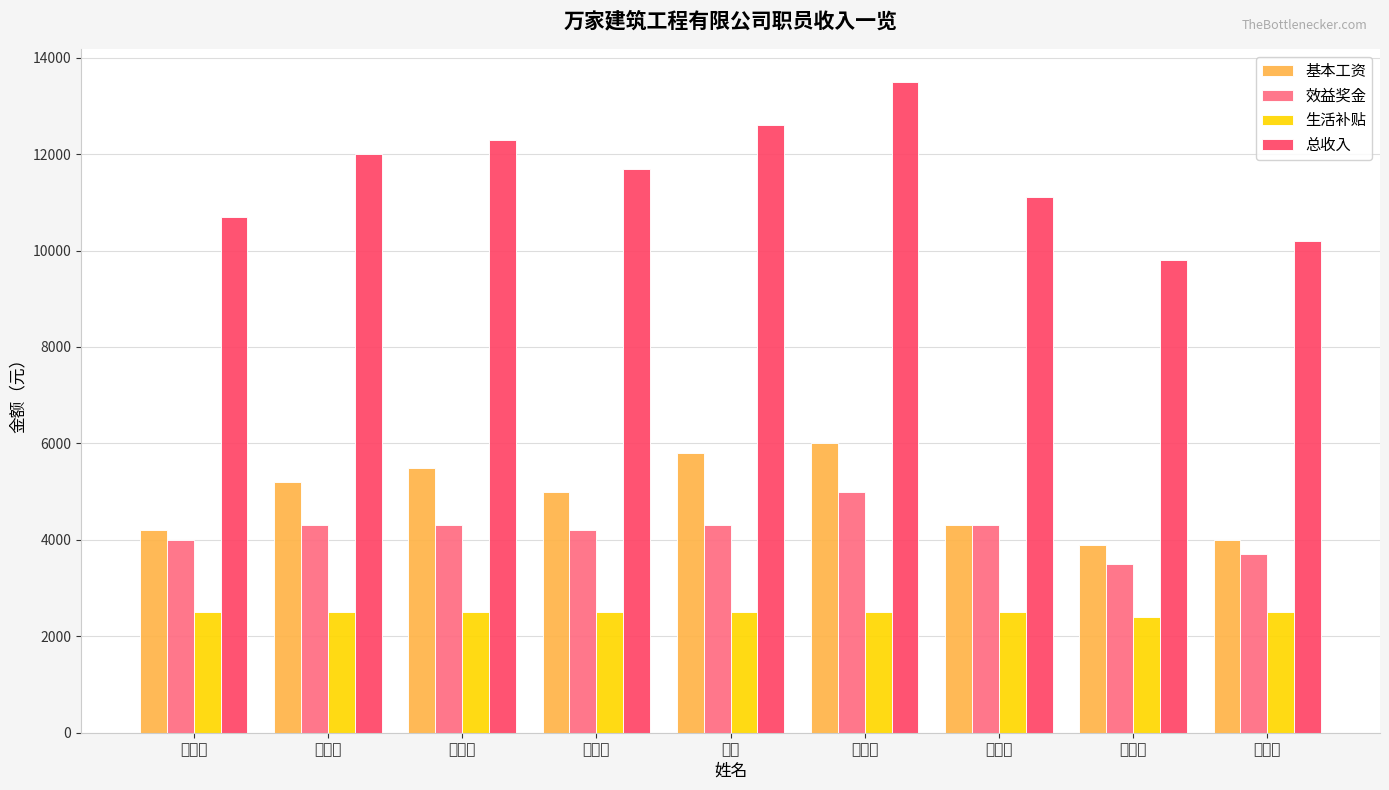

What are all the series names shown in the legend?

基本工资, 效益奖金, 生活补贴, 总收入